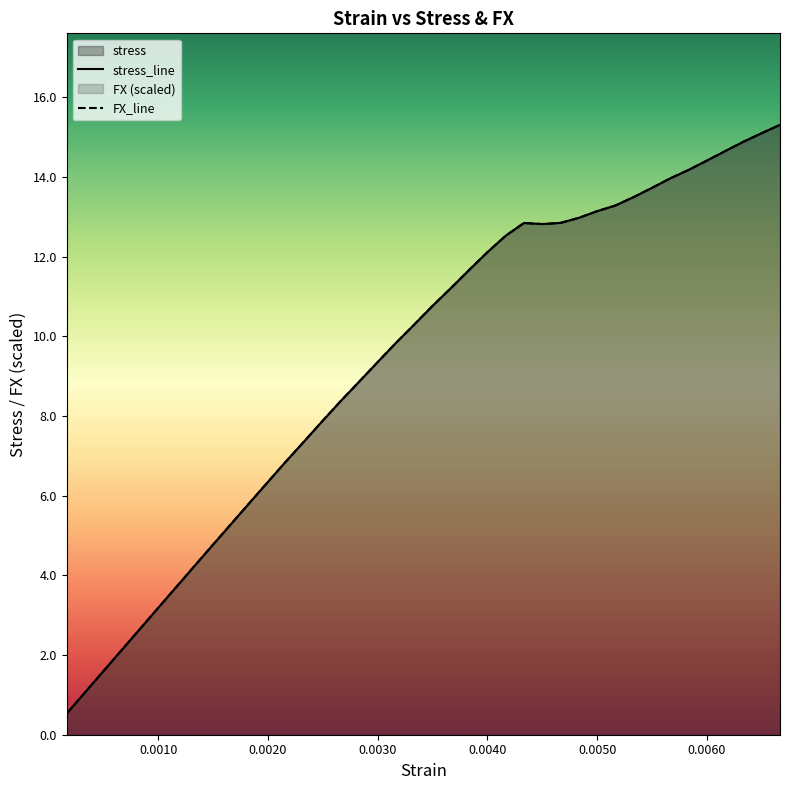

At how many categories does at least one series exceed 10?

21